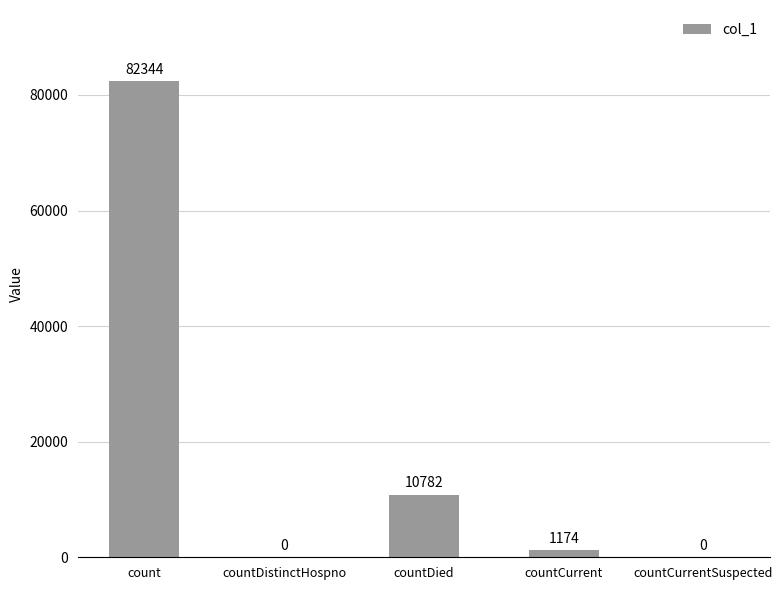

Reading left to right, transcribe all the data shown in this chart.

count=82344	countDistinctHospno=0	countDied=10782	countCurrent=1174	countCurrentSuspected=0